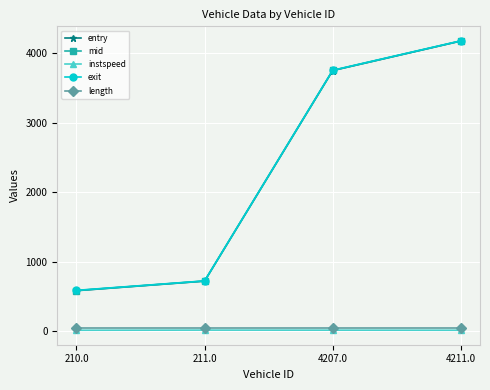

At which label does entry reach its peak?

4211.0